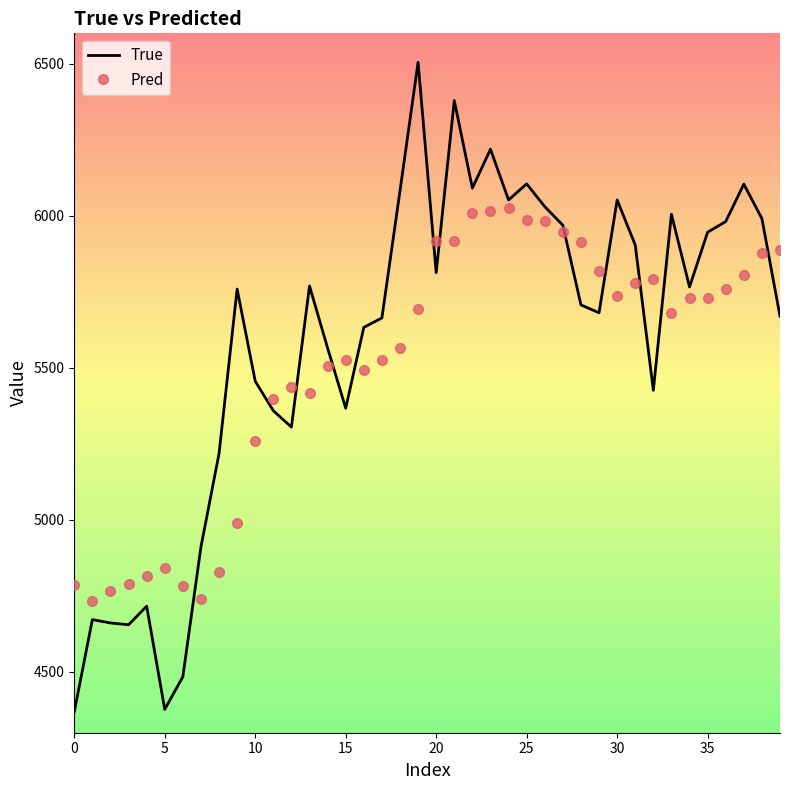

What is the greatest value displayed?

6505.0